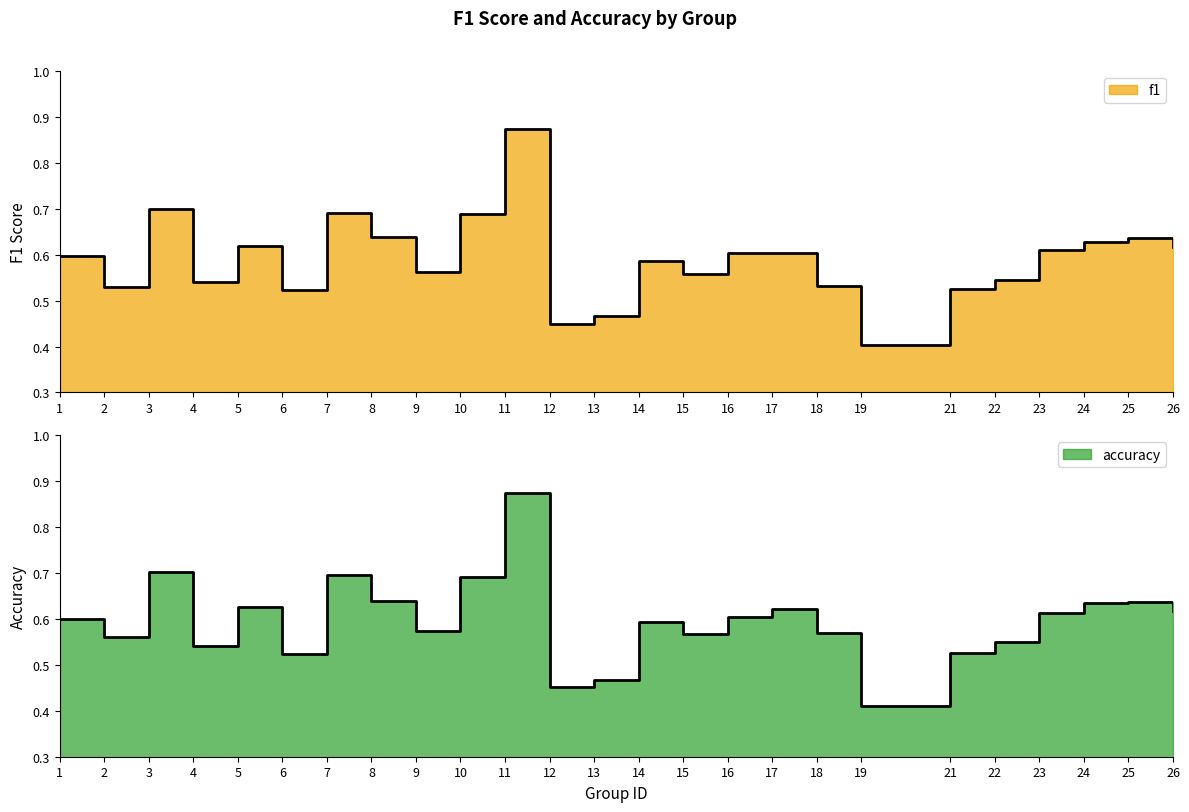

How many accuracy values are between 0 and 1?

25